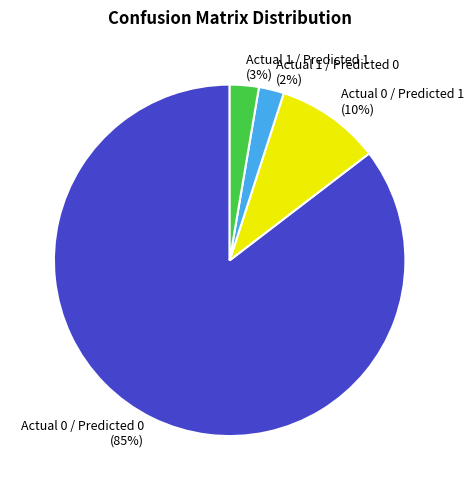

Is there a majority slice in this chart?

Yes